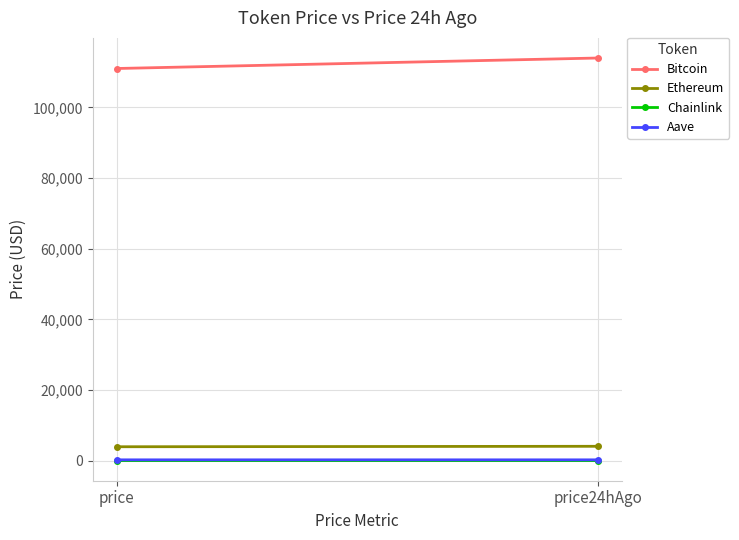

Between price and price24hAgo, which series saw the biggest shift?

Bitcoin